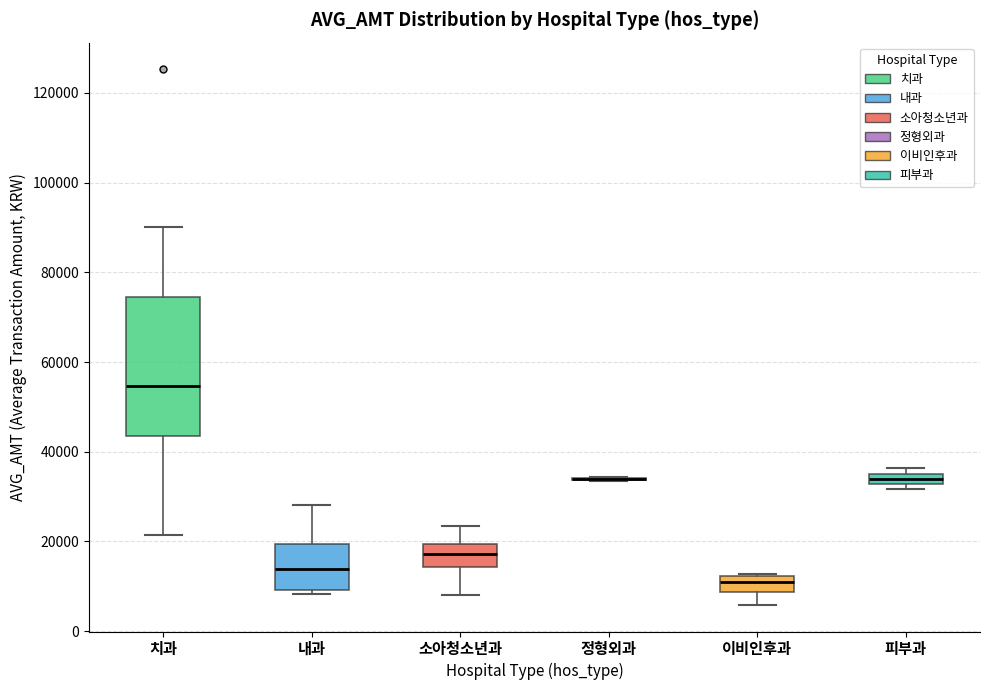

Which box is the tallest, from its lower edge to its upper edge?

치과